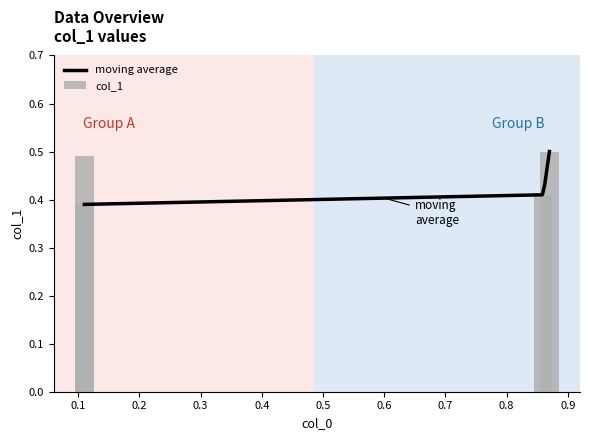

The value at 0.86 is 0.4. True or false?

True